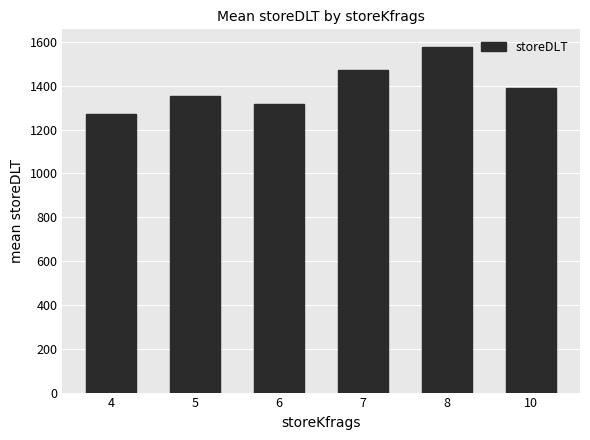

What is the value of the 1st bar from the left?

1269.0